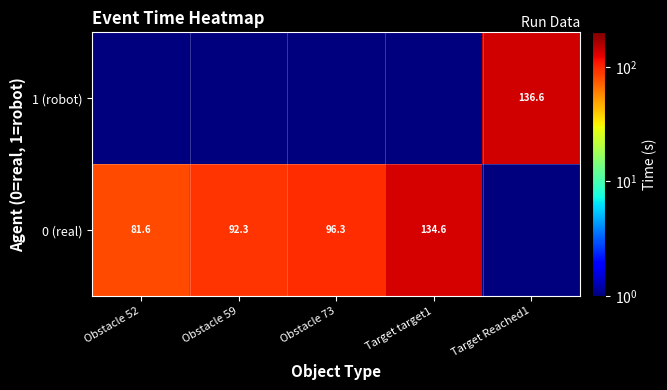

True or false: 1 (robot) has a value of 136.6 at Target Reached1.

True